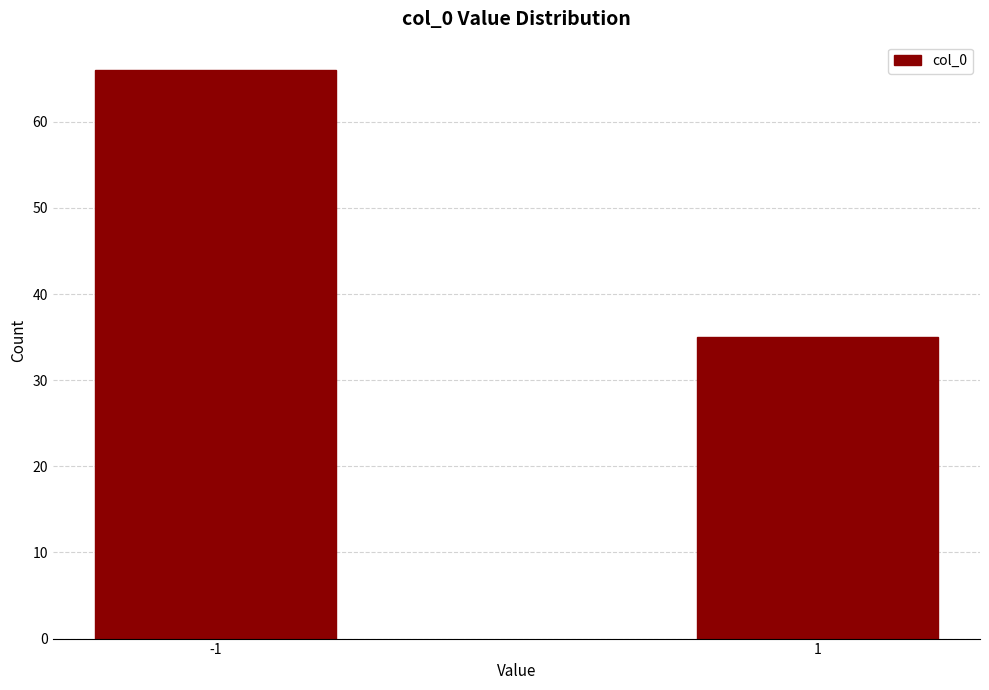

Reading right to left, transcribe all the data shown in this chart.

1=35	-1=66